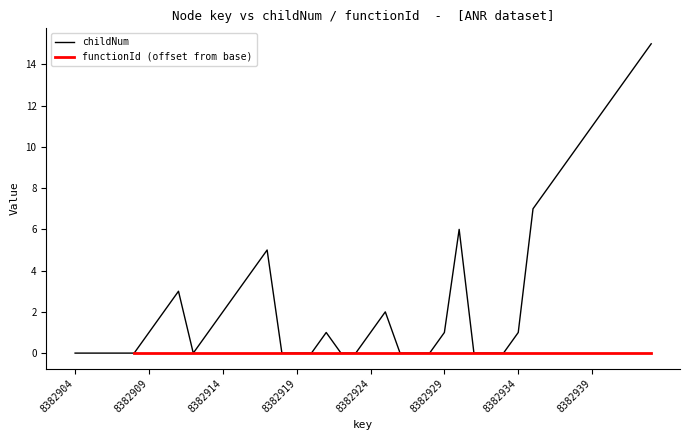

The value of childNum at 8382924 is 1. True or false?

True